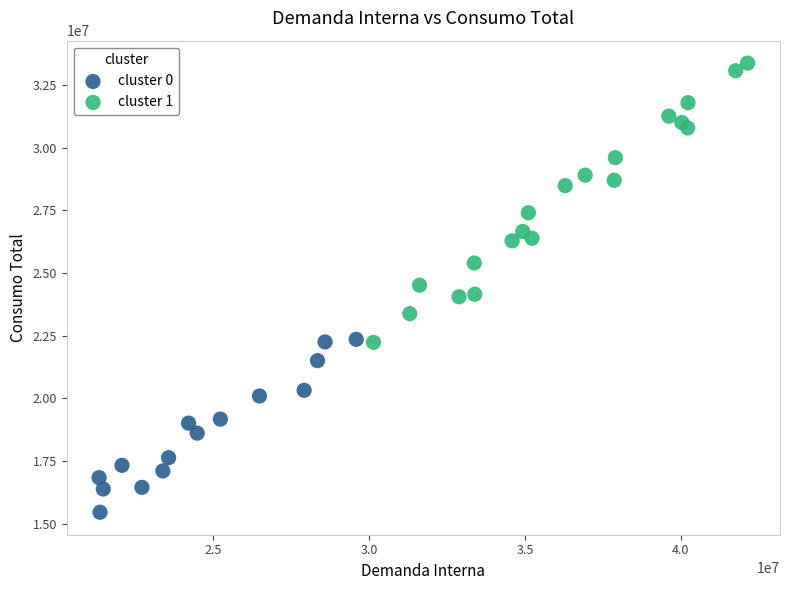

Which series contains the highest Y value?

cluster 1